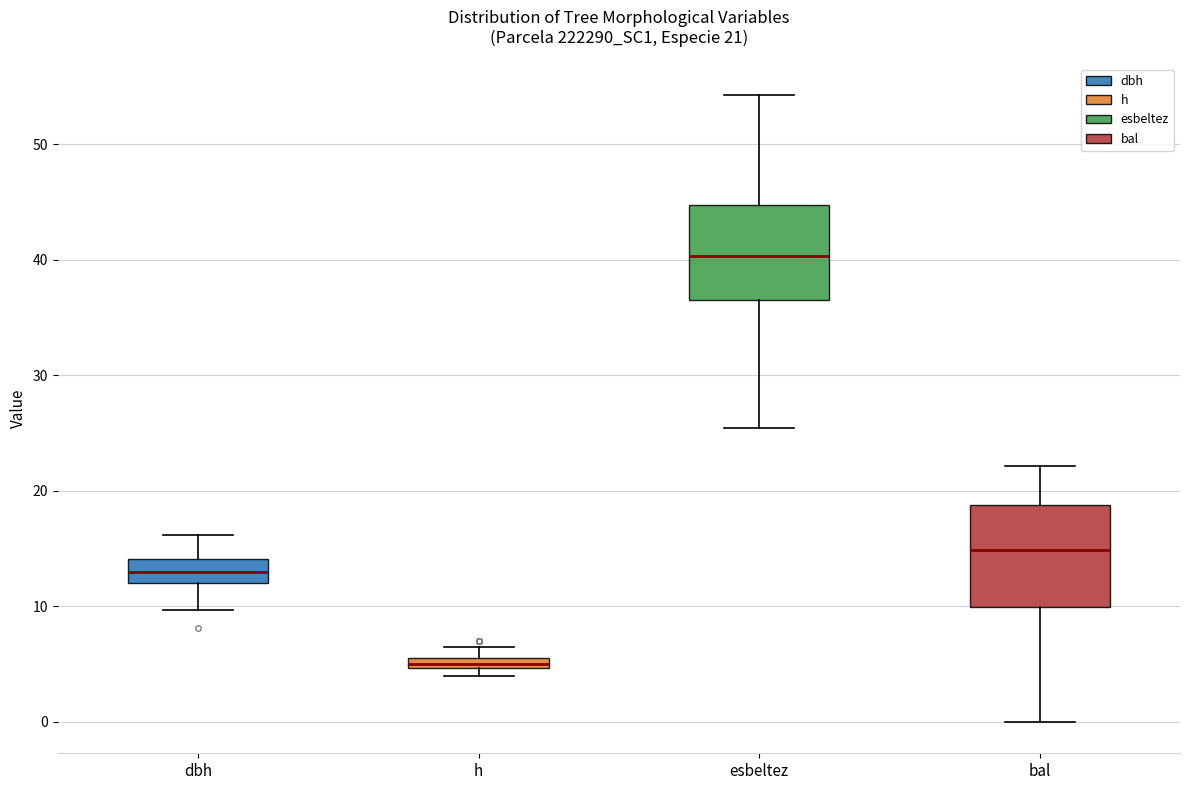

Which box's median line is the highest?

esbeltez